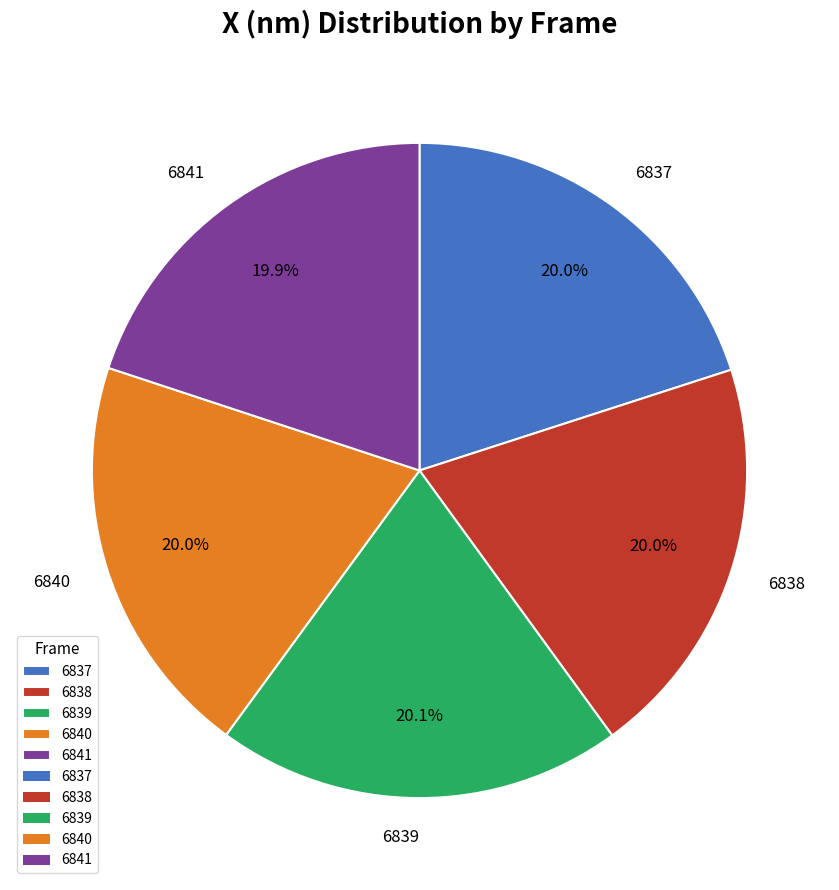

Is it true that 6841 is 20% of the pie?

True